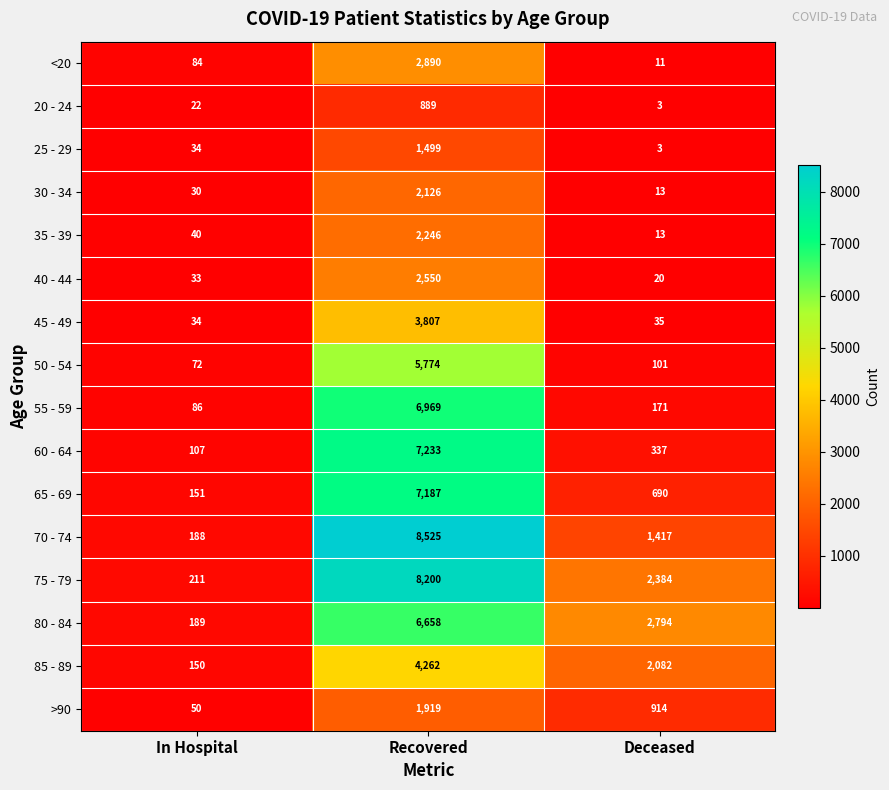

Which category has the highest value in the >90 series?

Recovered